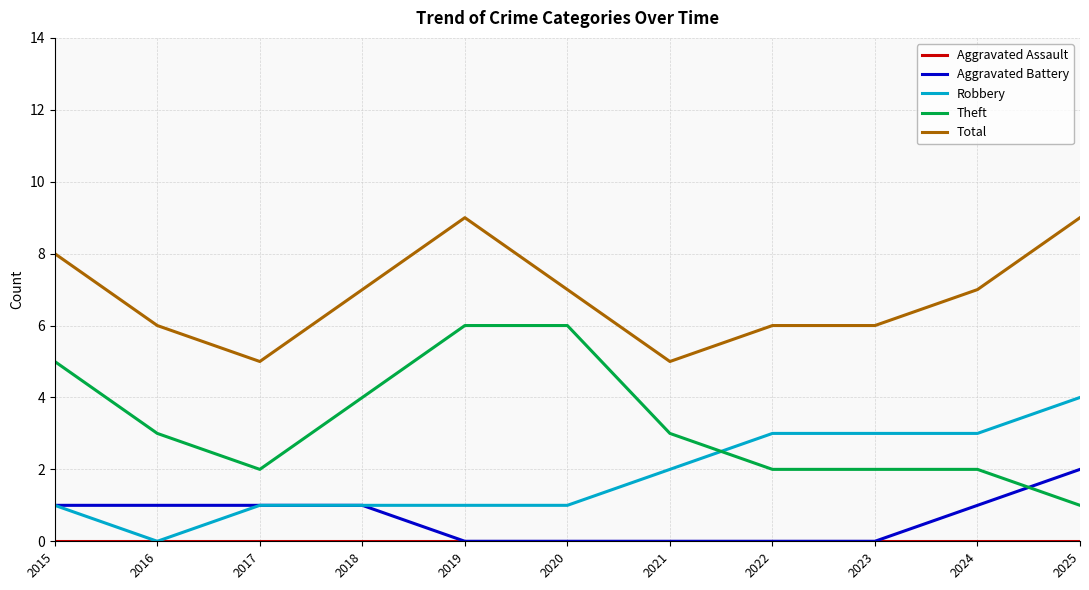

The value of Aggravated Battery at 2022 is 0. True or false?

True